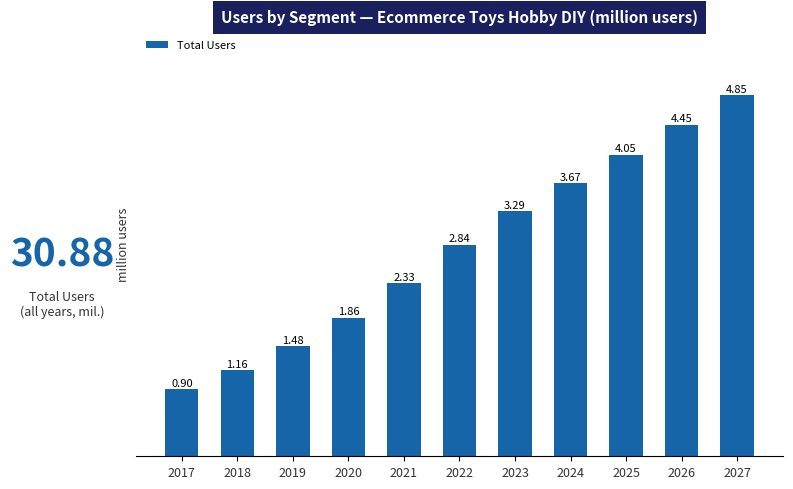

What is the sum of all values?

30.9